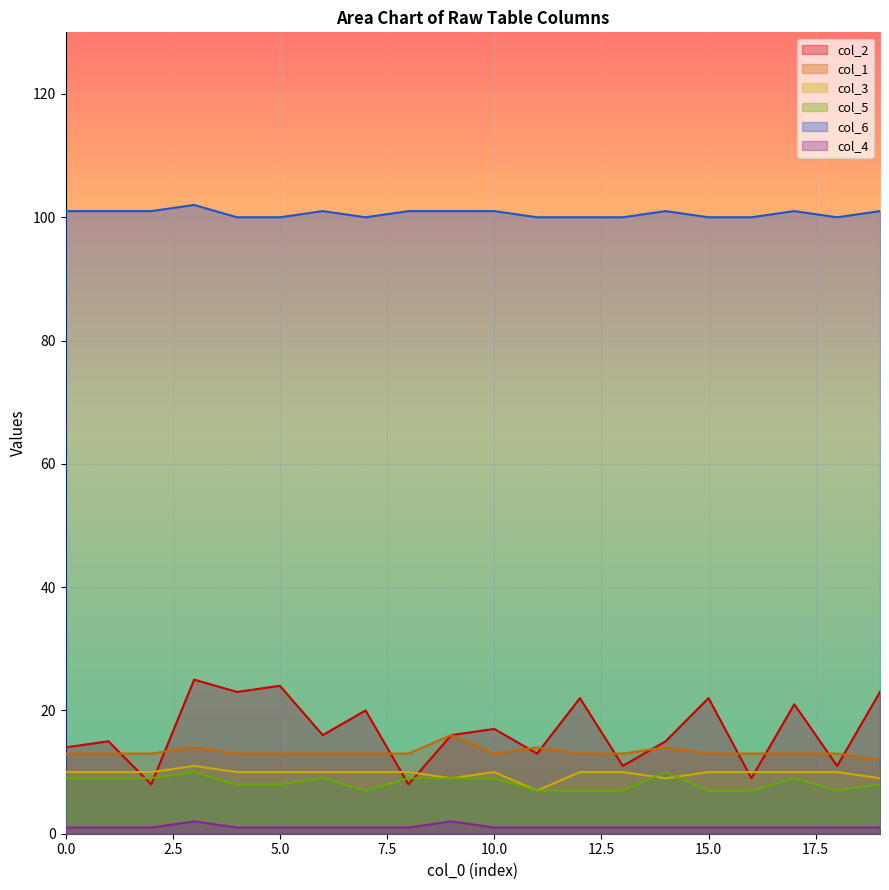

Where is the first local maximum for col_1?

3